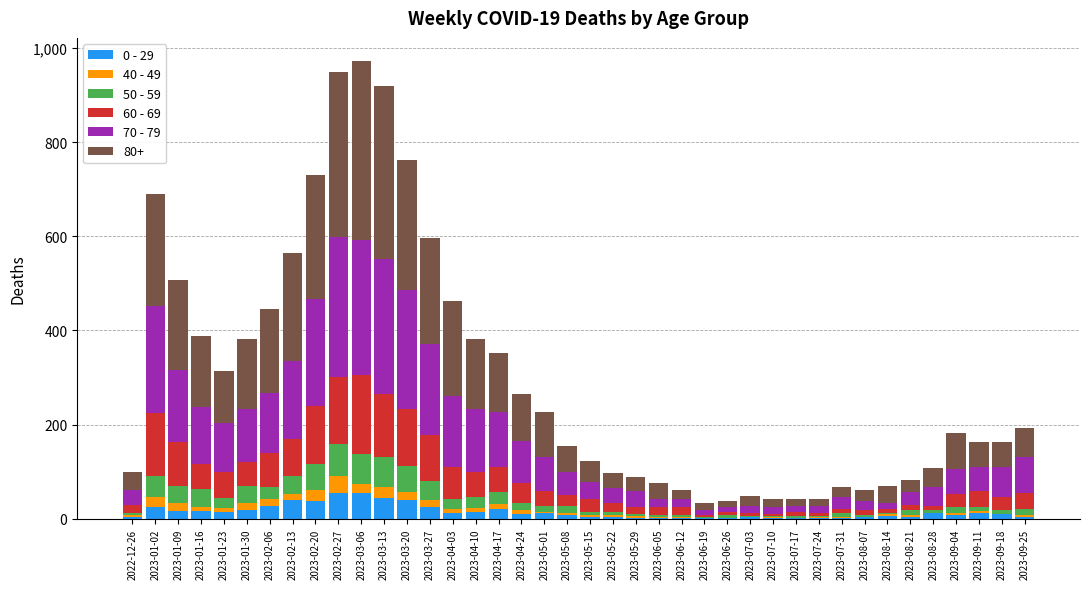

What are all the series names shown in the legend?

0 - 29, 40 - 49, 50 - 59, 60 - 69, 70 - 79, 80+